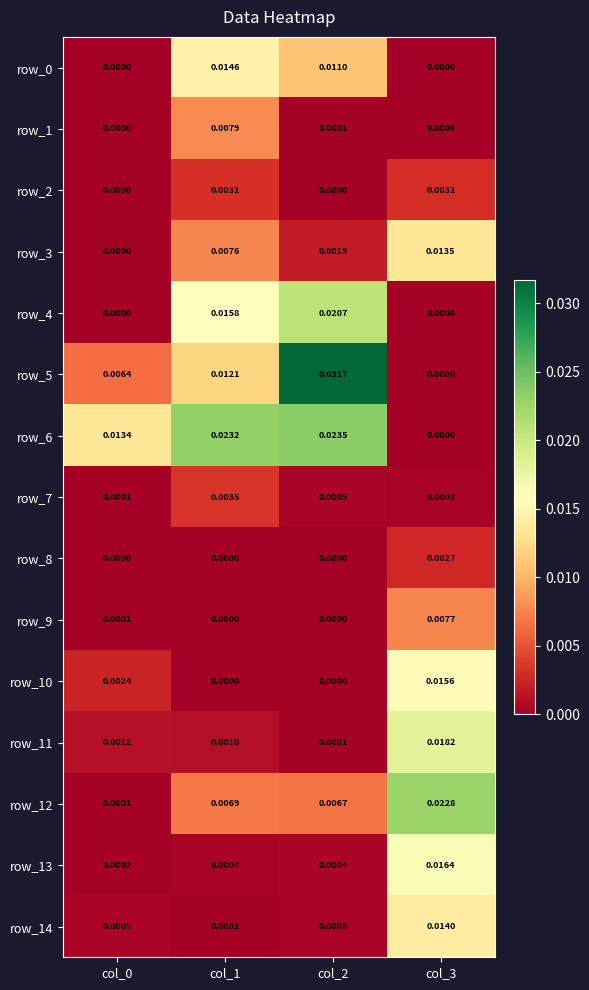

Count the number of categories in the chart.

4